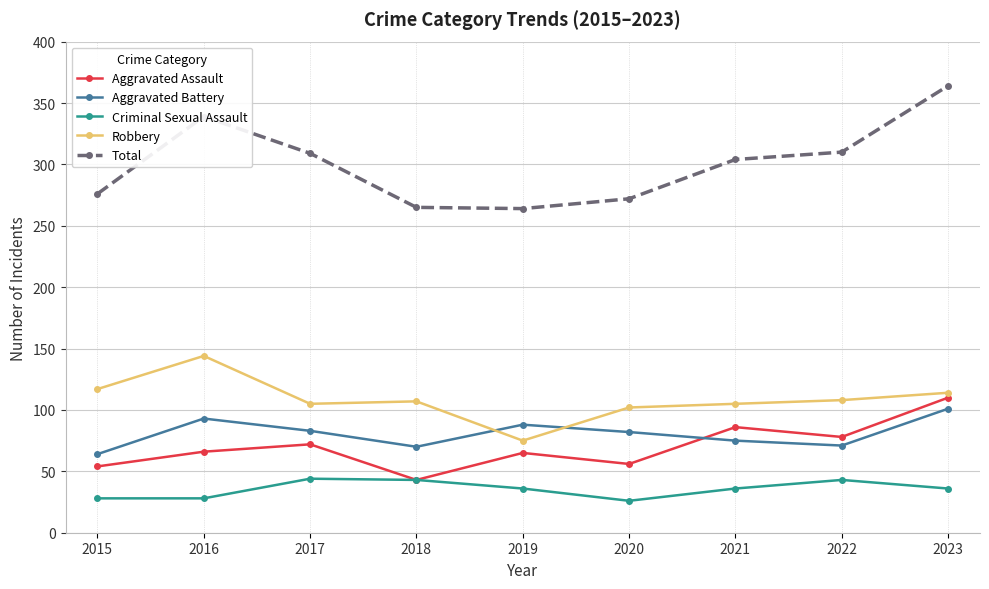

What value does the Robbery series have at 2018, to the nearest 5?

105